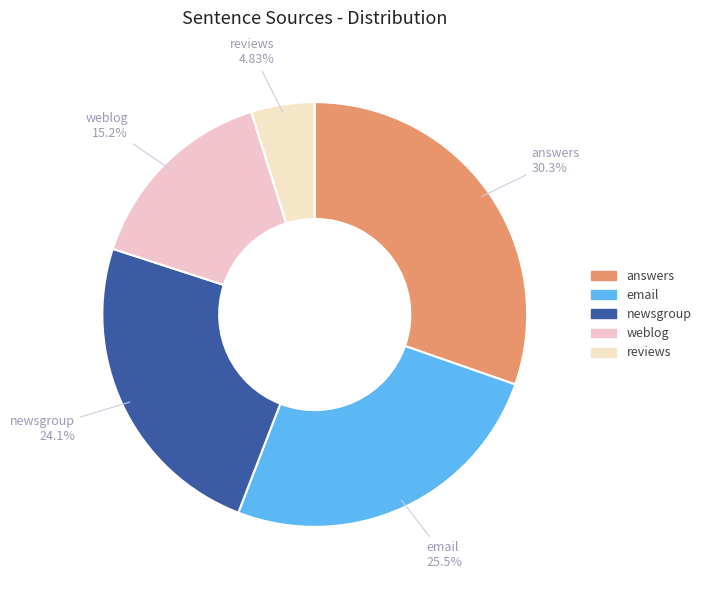

Count the number of slices in the pie.

5